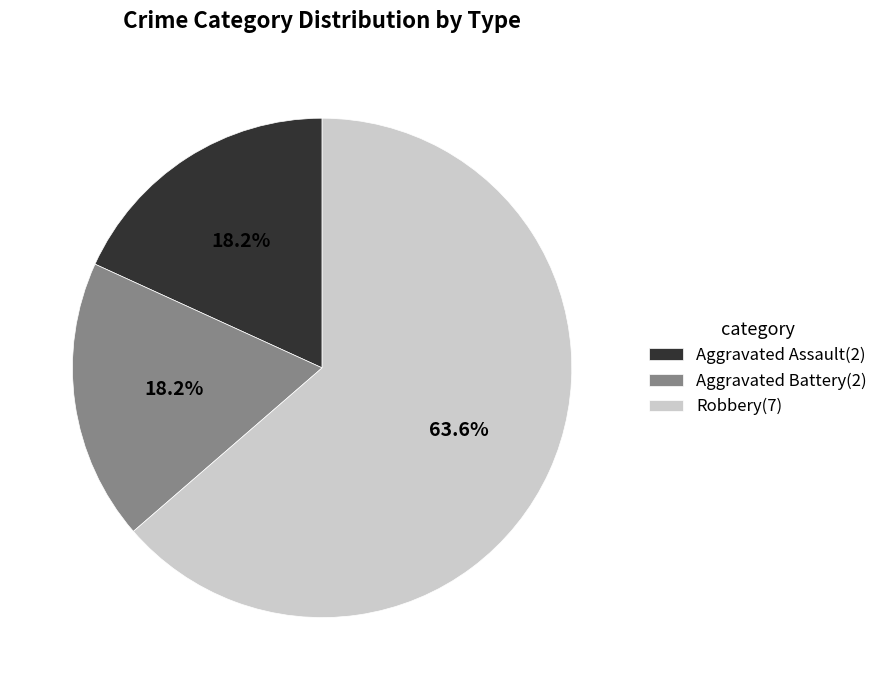

Approximately how many times larger is the value at Robbery compared to Aggravated Battery?

3.5